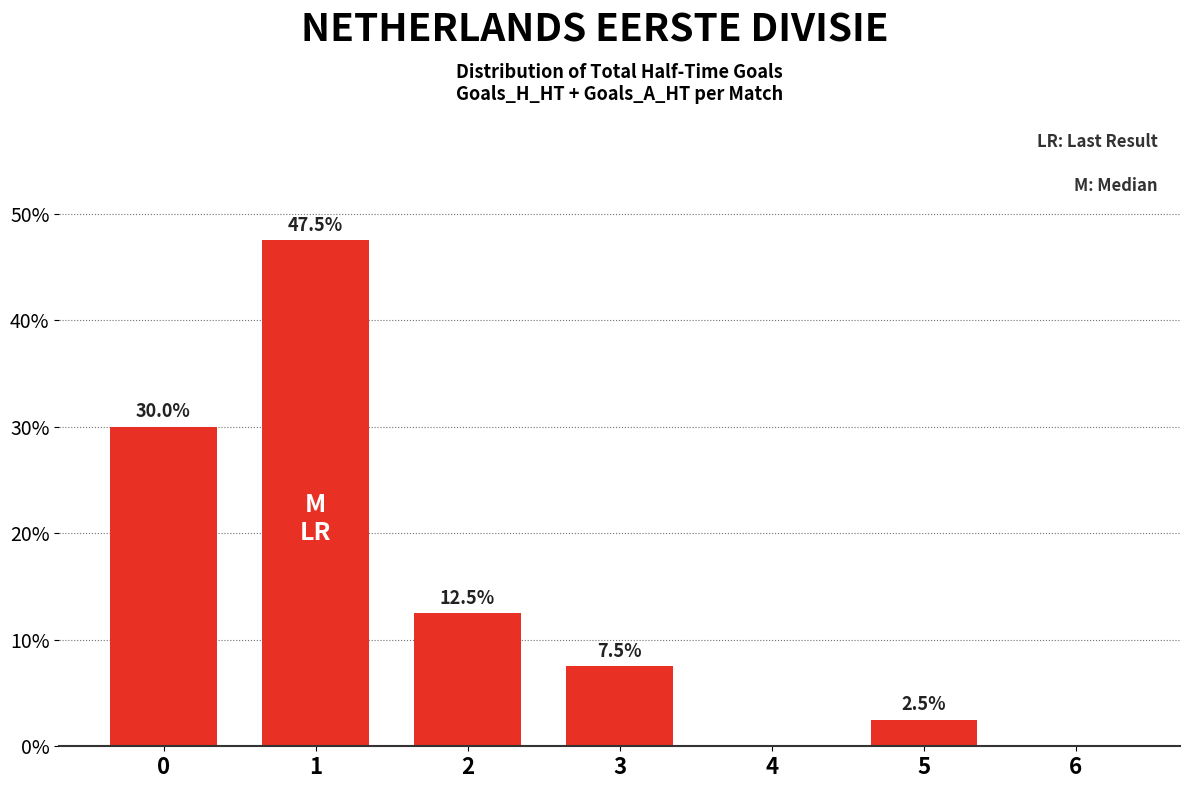

Does the chart contain stacked bars?

No